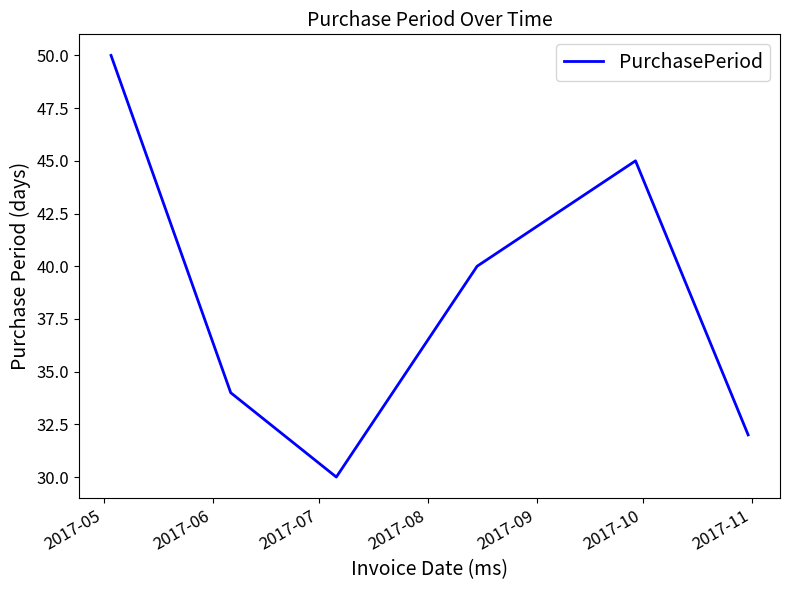

True or false: there are more than 1 points higher than both neighbors.

False